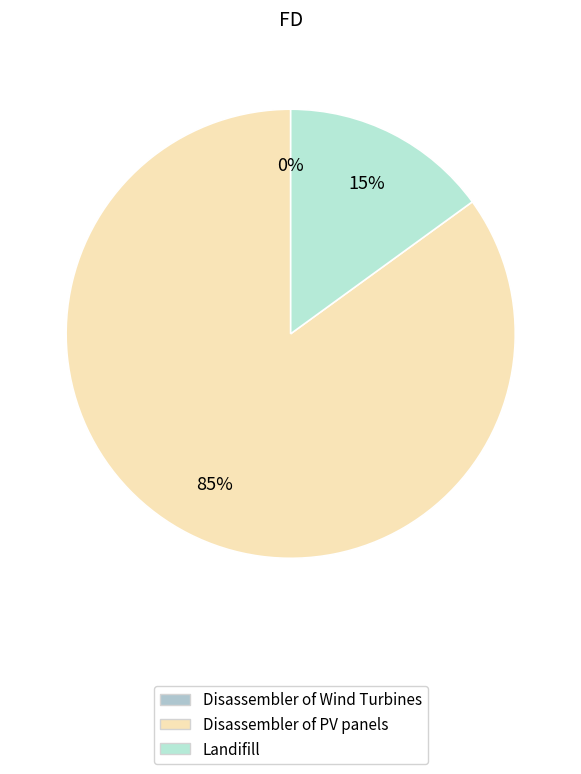

Is there any slice that represents more than half of the pie?

Yes